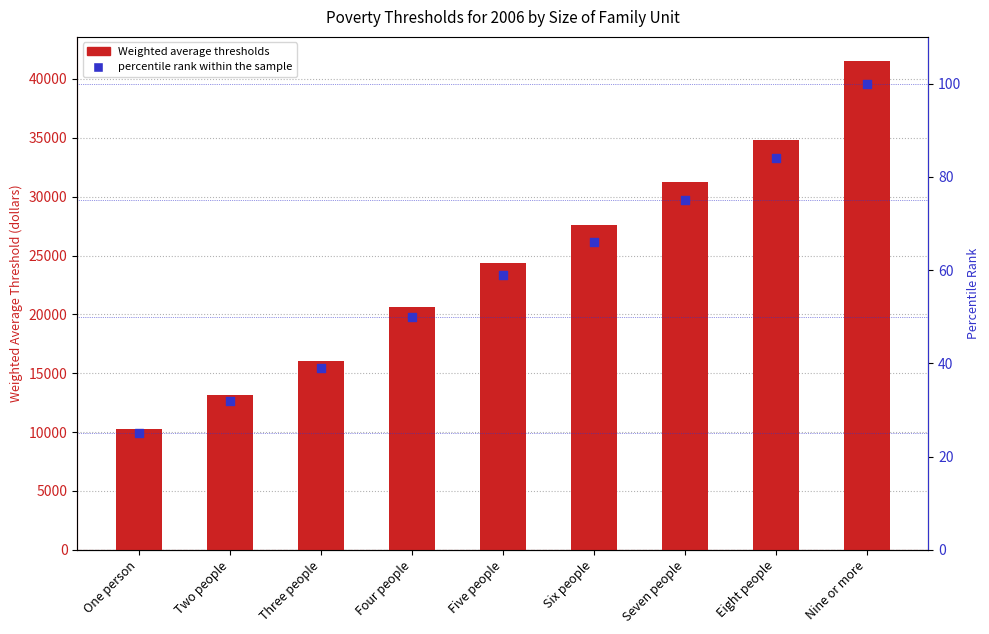

Which series has the largest total across all categories?

Weighted average thresholds